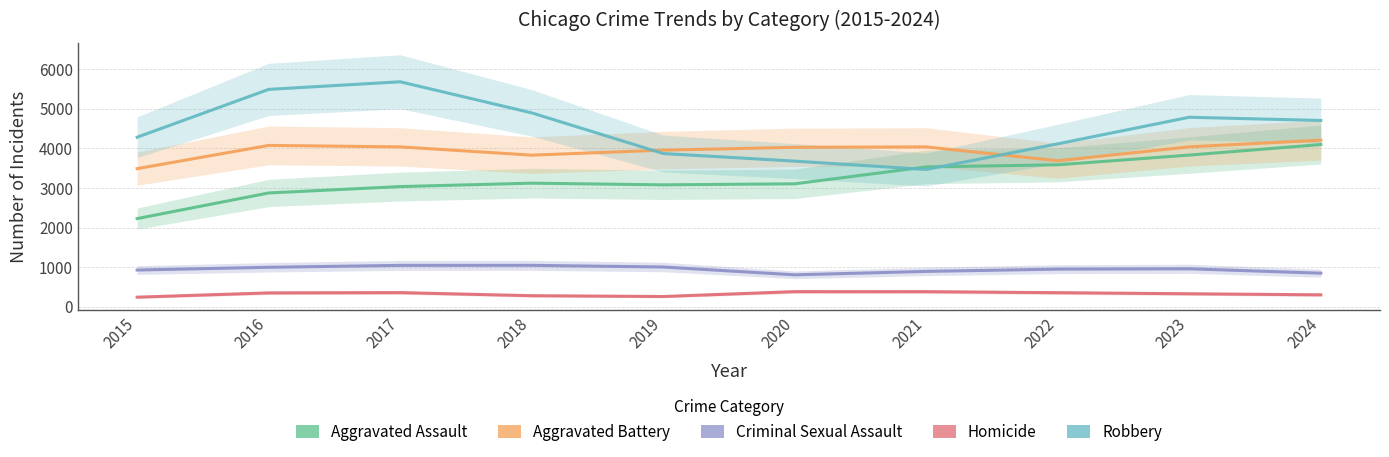

True or false: Robbery has more than 2 interior local peaks.

False